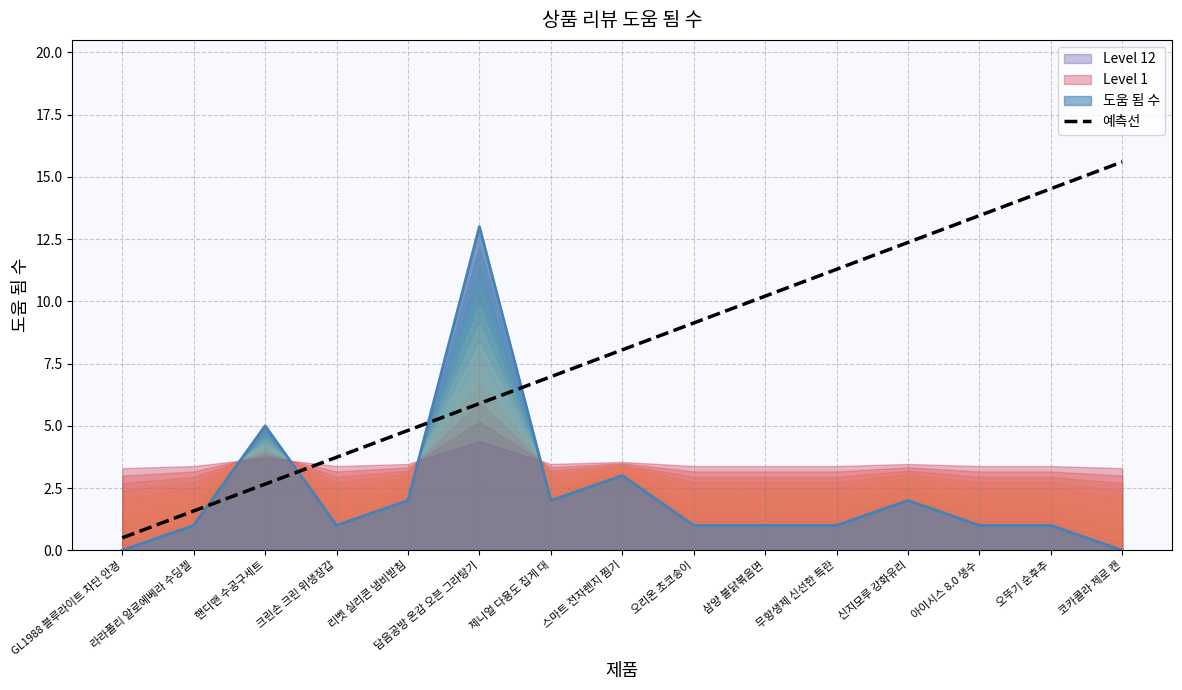

What is the average value?

8.1